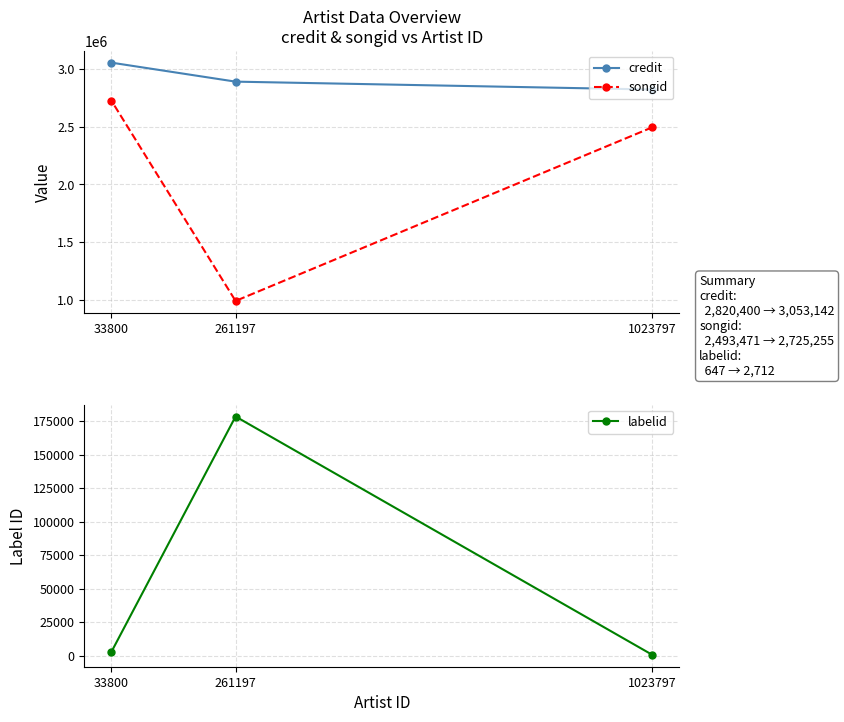

Count the songid values in the range 991112 to 2725255.

3